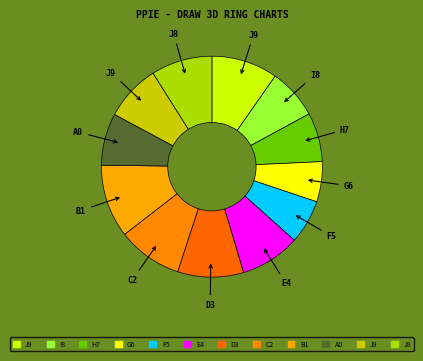

Count the number of slices in the pie.

12